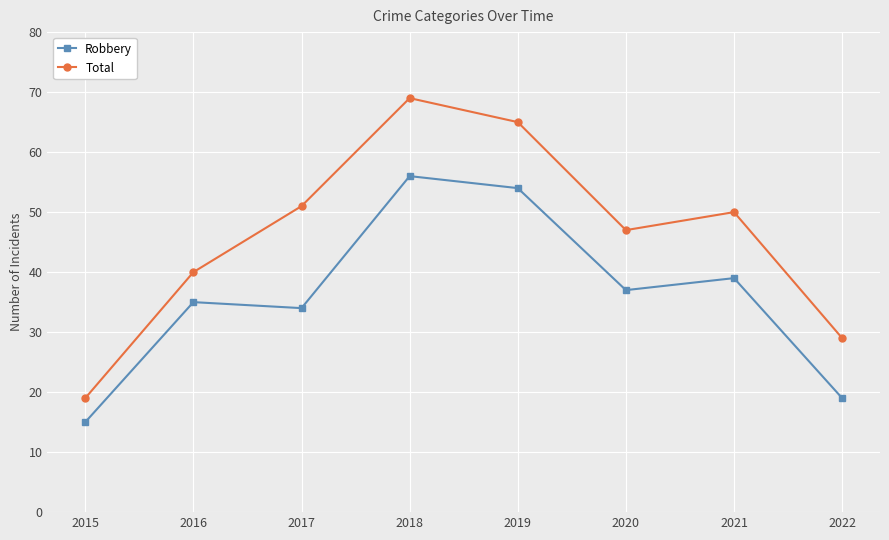

True or false: Robbery has more than 2 points higher than both neighbors.

True